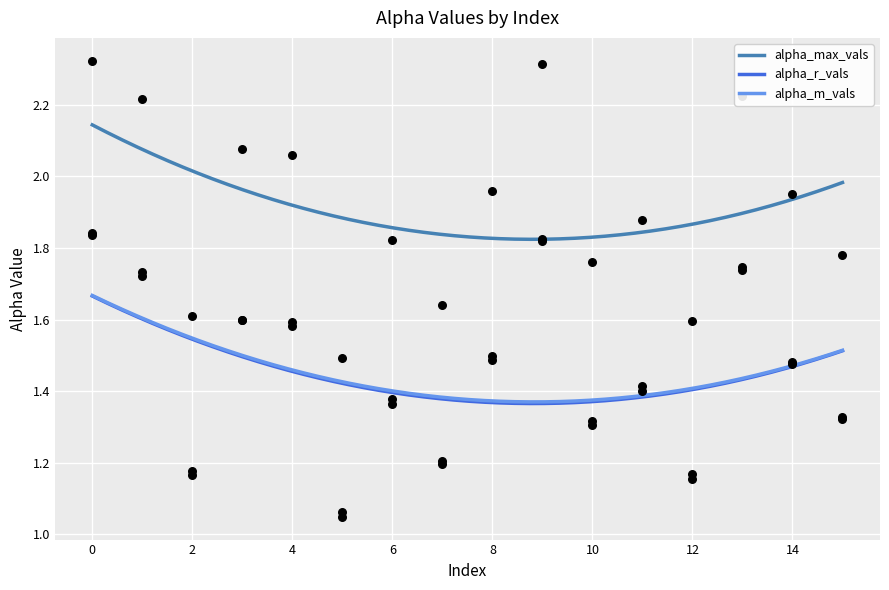

Which series has the largest total across all categories?

alpha_max_vals